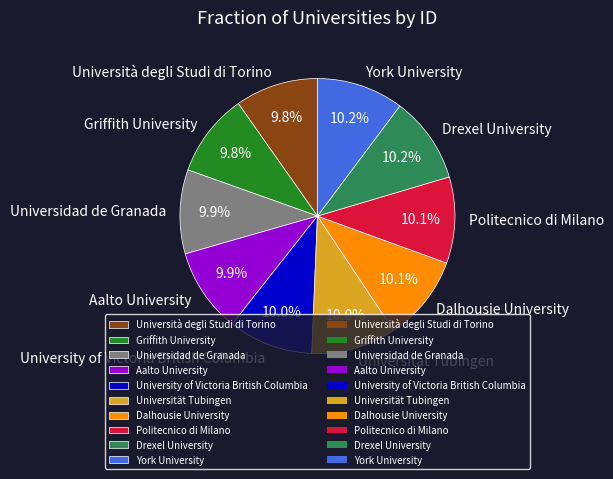

The Dalhousie University slice represents 1% of the pie. True or false?

False